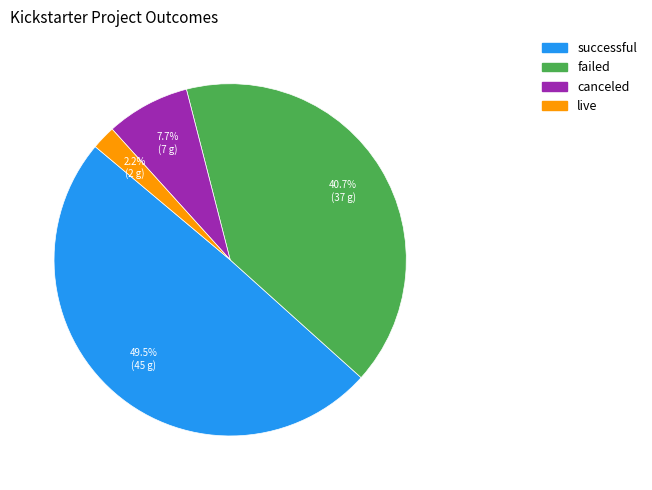

Is the sum of failed and live greater than half?

No